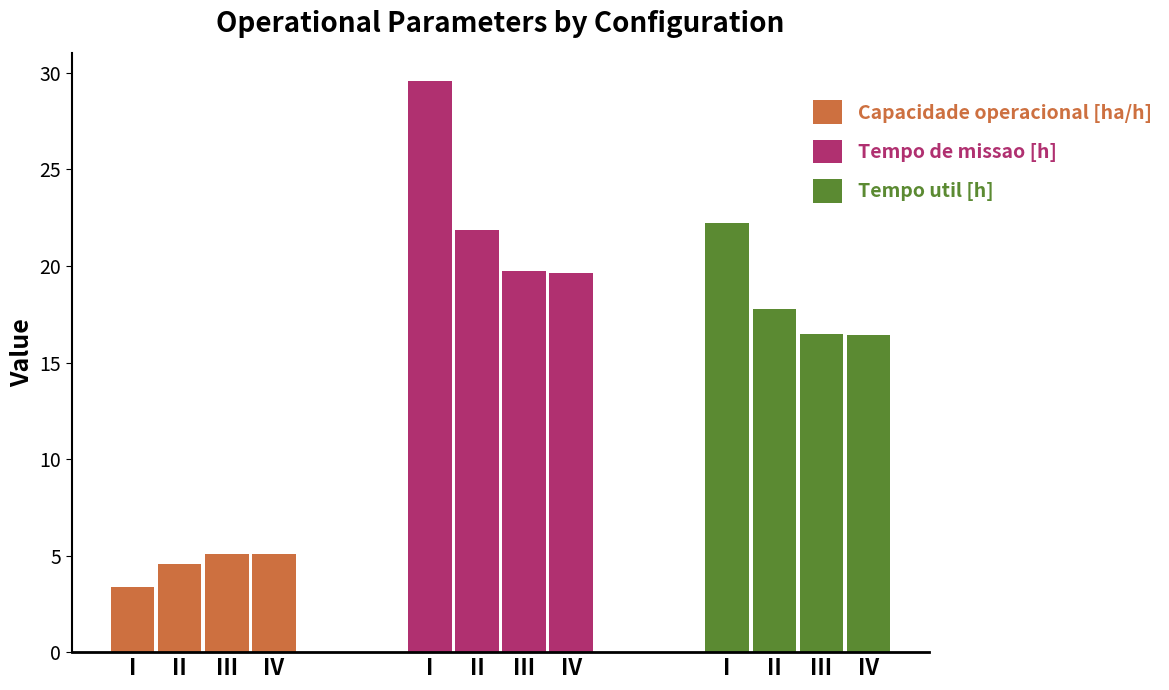

Read the Capacidade operacional [ha/h] value at I.

3.4